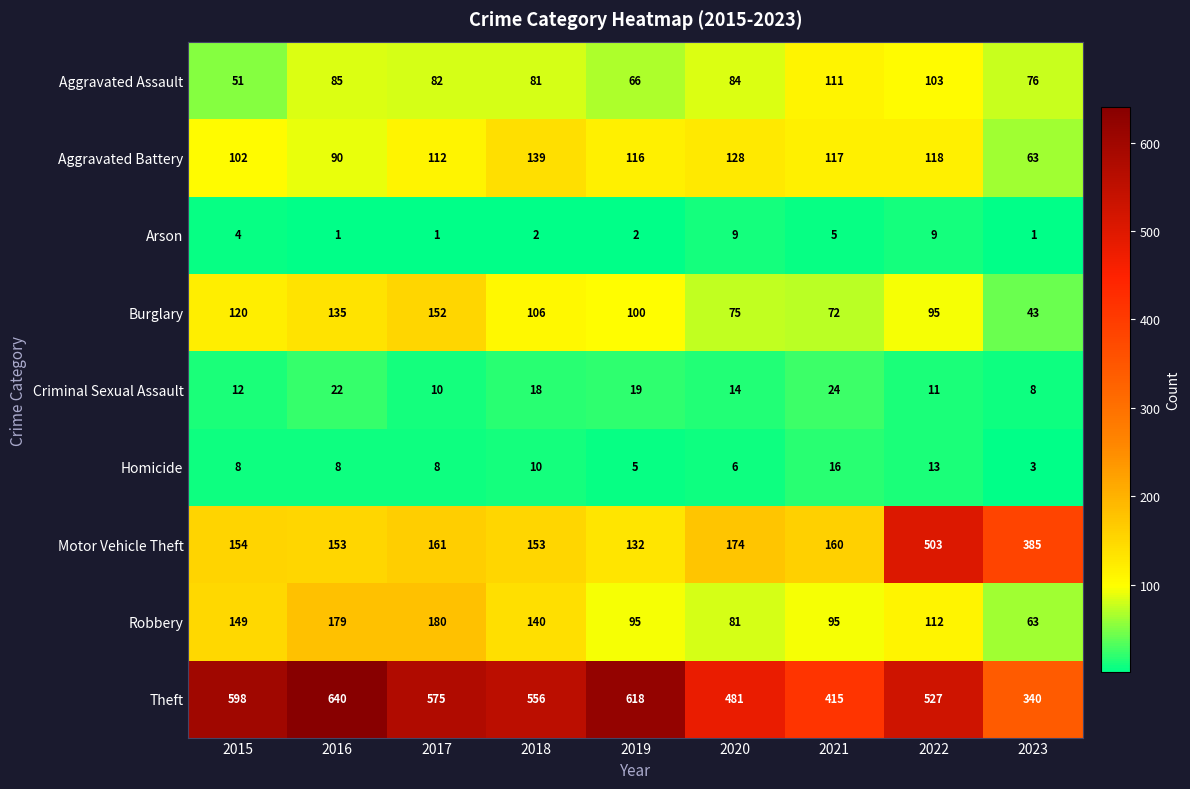

Is it true that Robbery equals 63 at 2023?

True